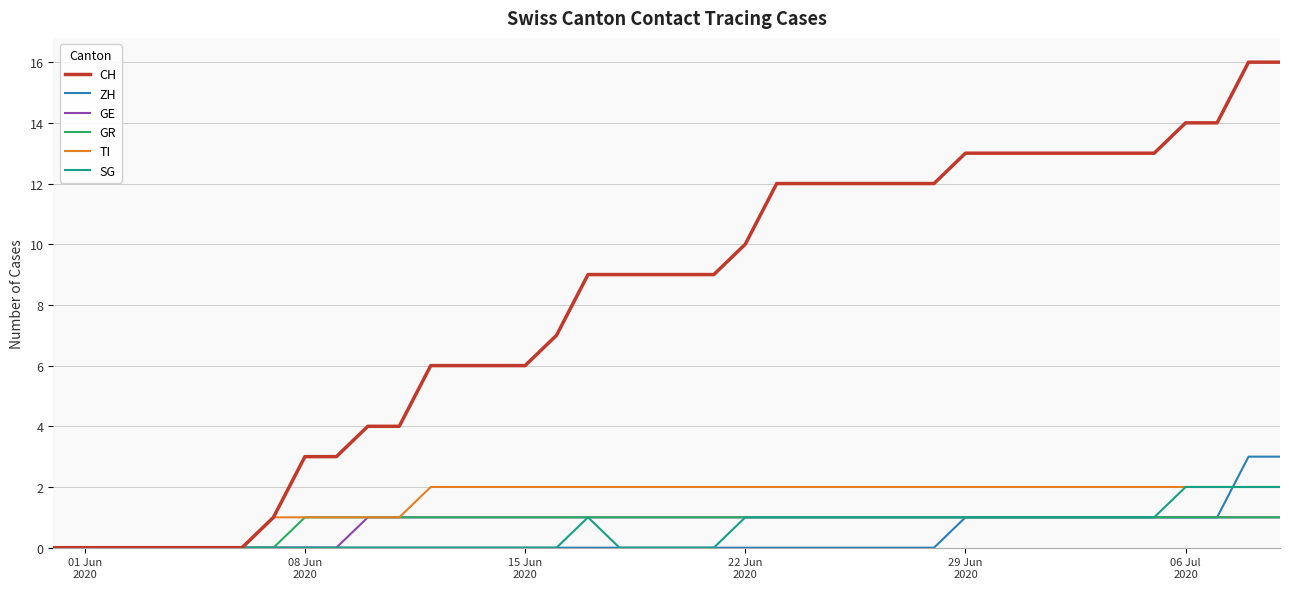

True or false: GR and ZH cross at least once.

False